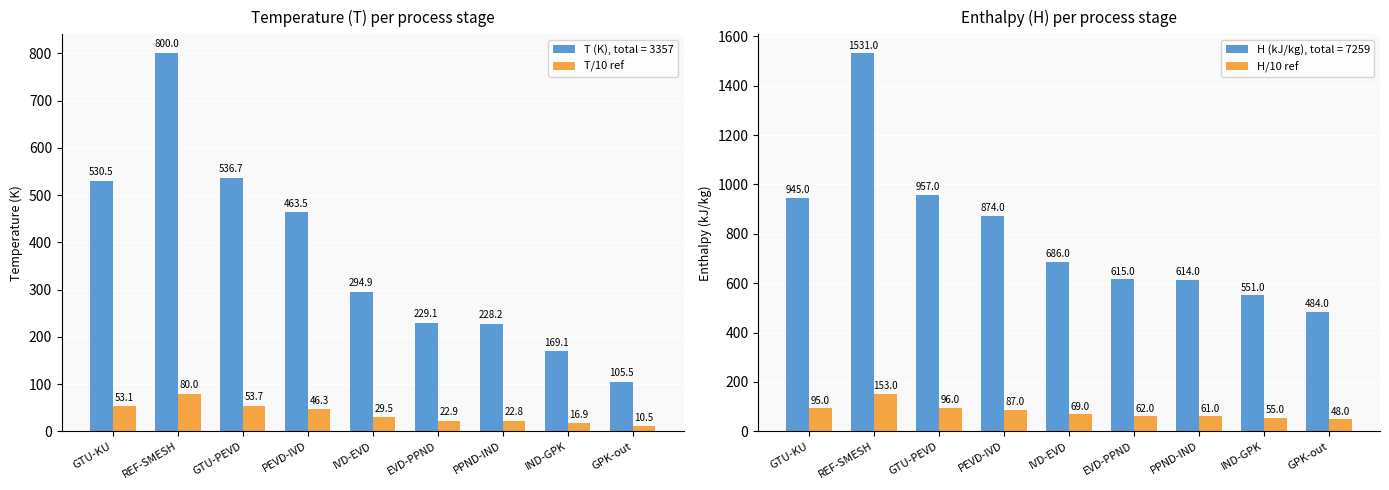

Count the number of data series in this chart.

2